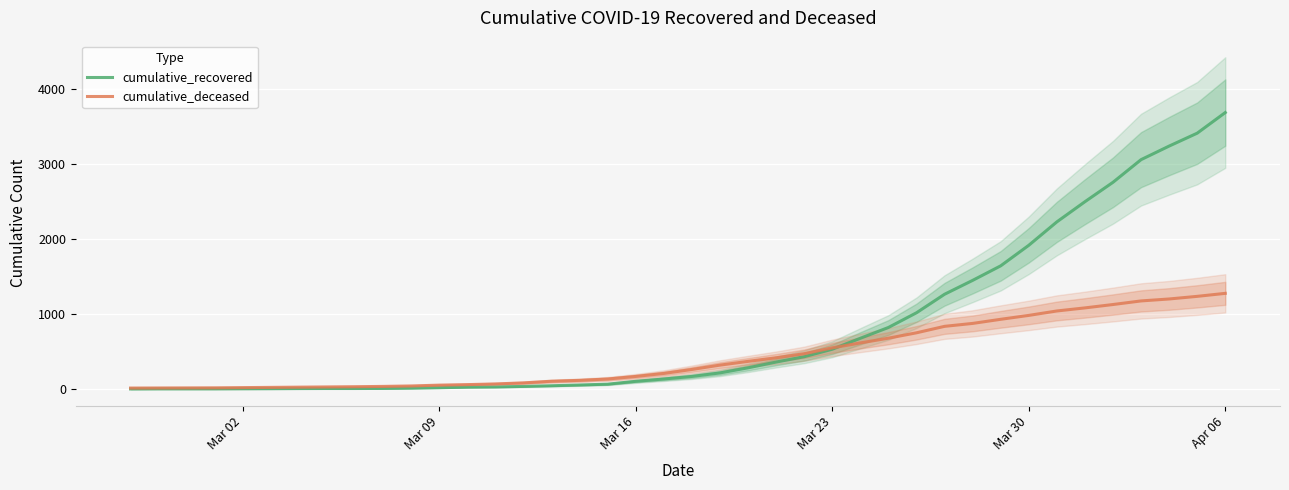

Where is cumulative_recovered nearest to the value 1845?

Mar 30